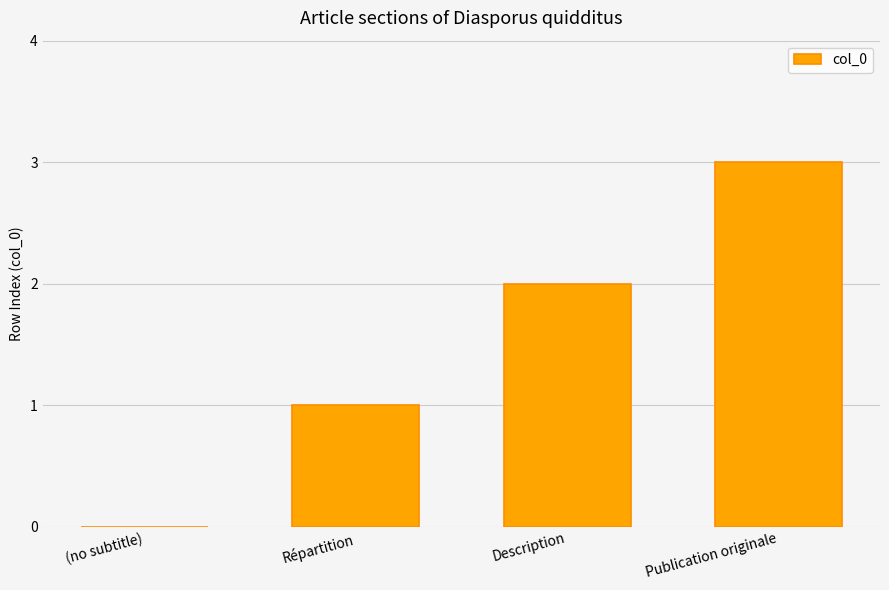

Are the bars grouped side by side (vs. stacked)?

No